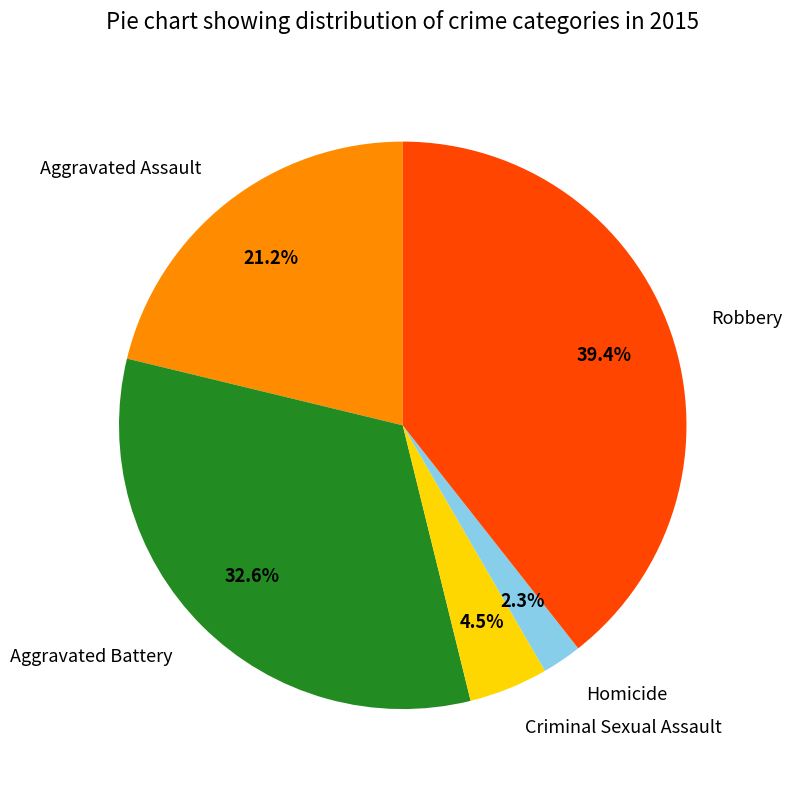

Count the number of slices in the pie.

5